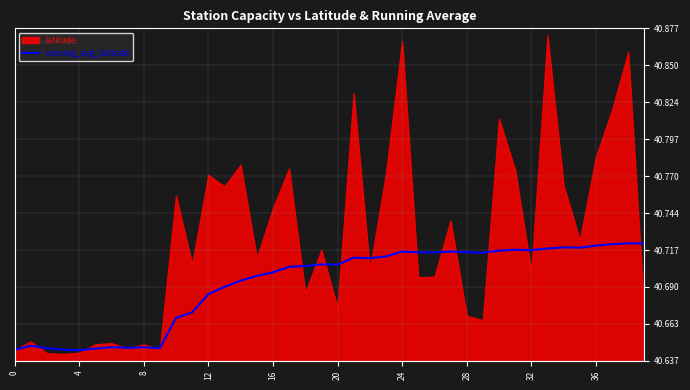

Is it true that running_avg_latitude equals 62.3 at 32?

False